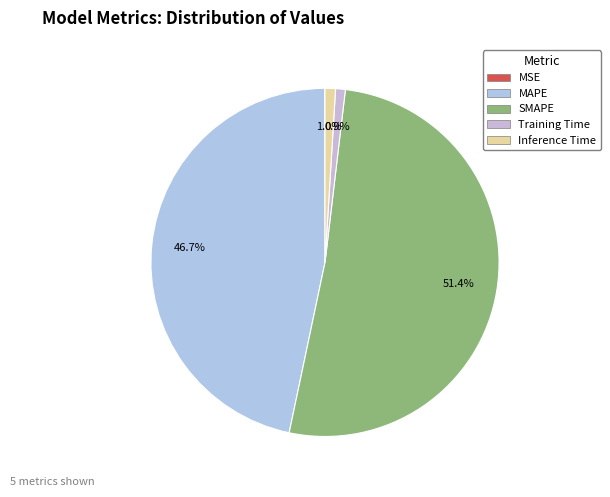

What is the majority slice?

SMAPE